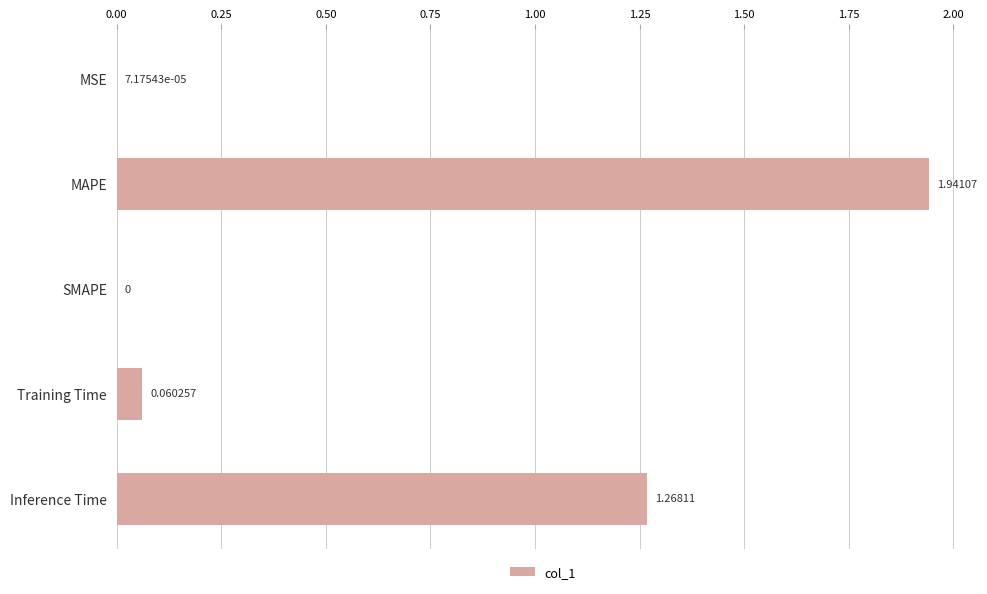

Which has a higher value, MAPE or SMAPE?

MAPE